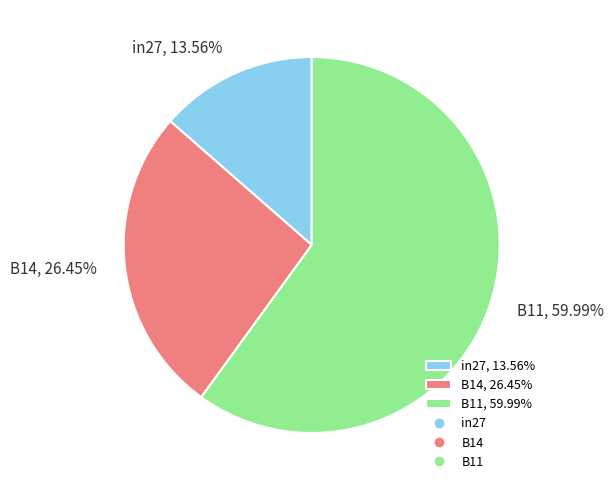

Between B14, 26.45% and B11, 59.99%, which is larger?

B11, 59.99%